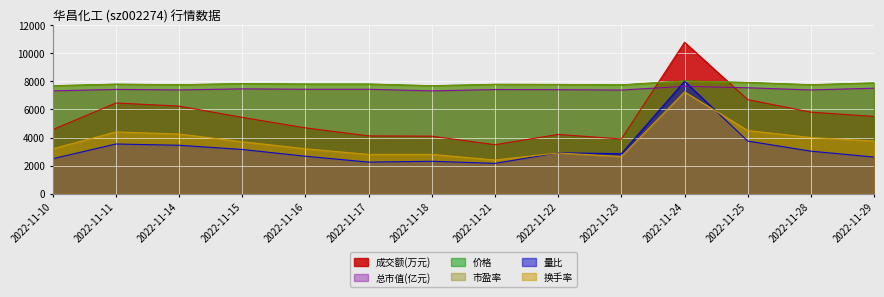

In 量比, how many points are lower than both neighbors (excluding endpoints)?

3